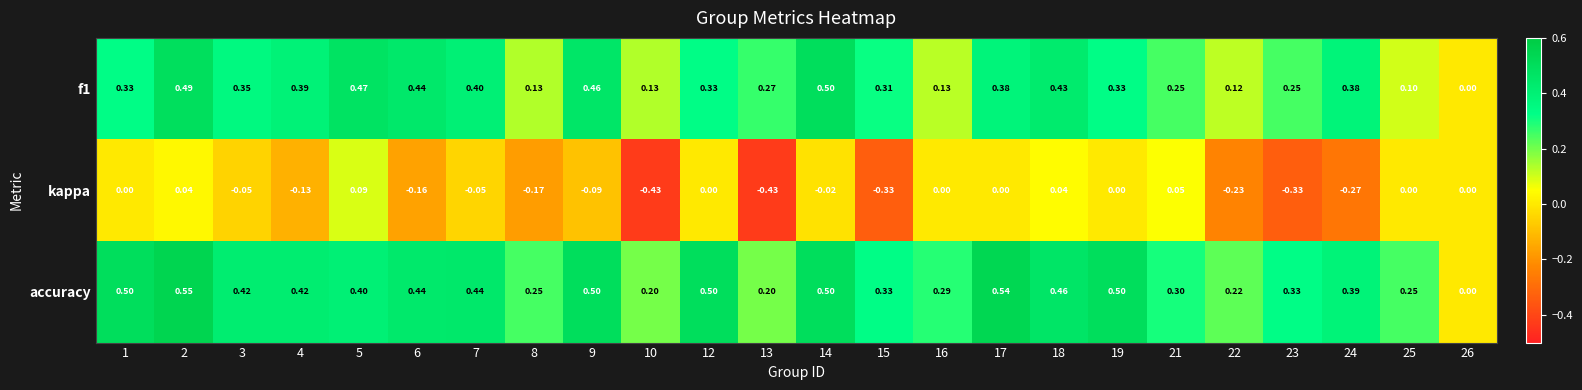

Which series changed the most between 4 and 24?

kappa